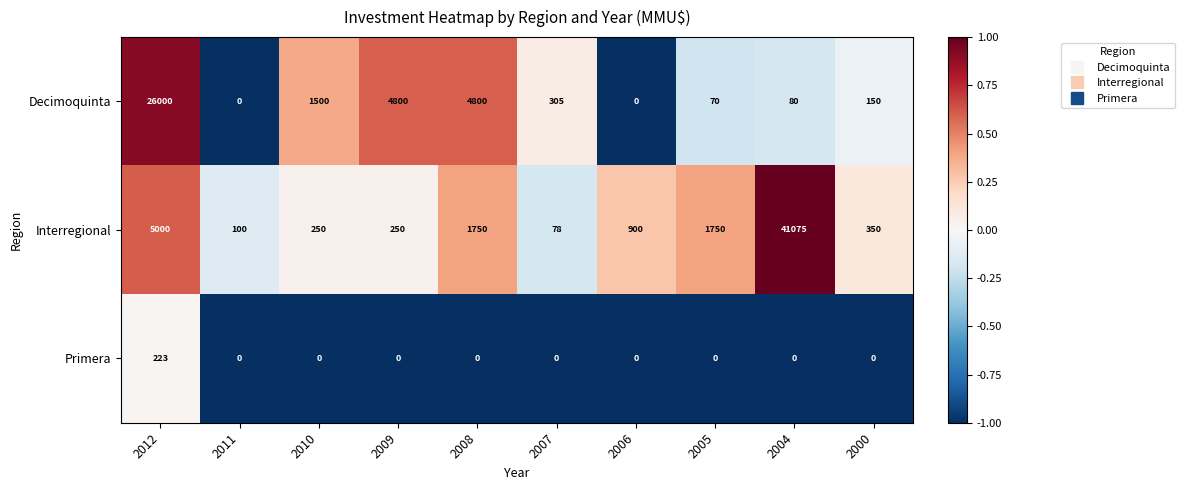

At which label is Interregional closest to 20576?

2012